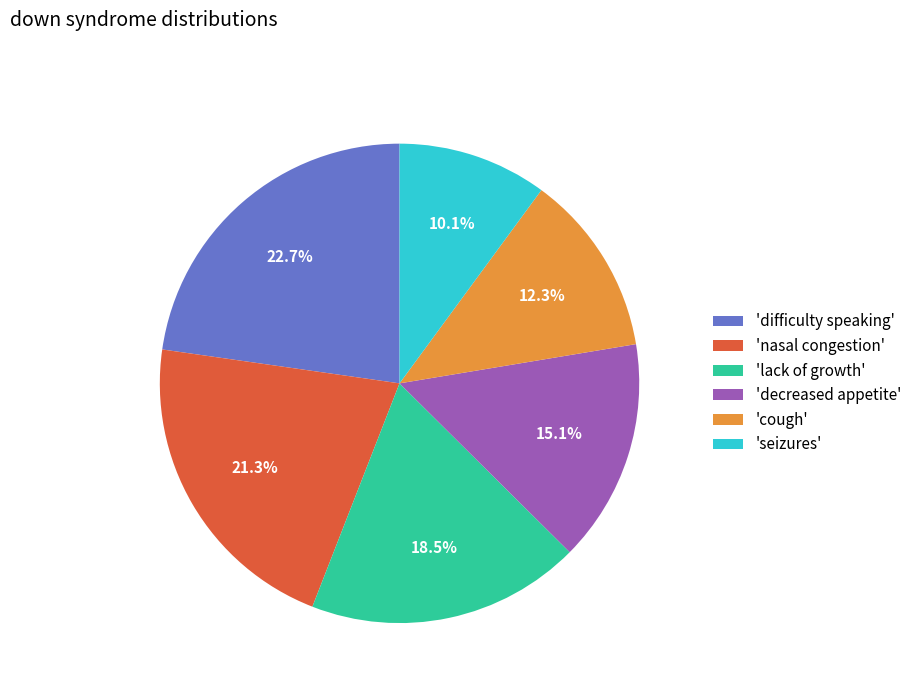

Between 'difficulty speaking' and 'lack of growth', which is larger?

'difficulty speaking'